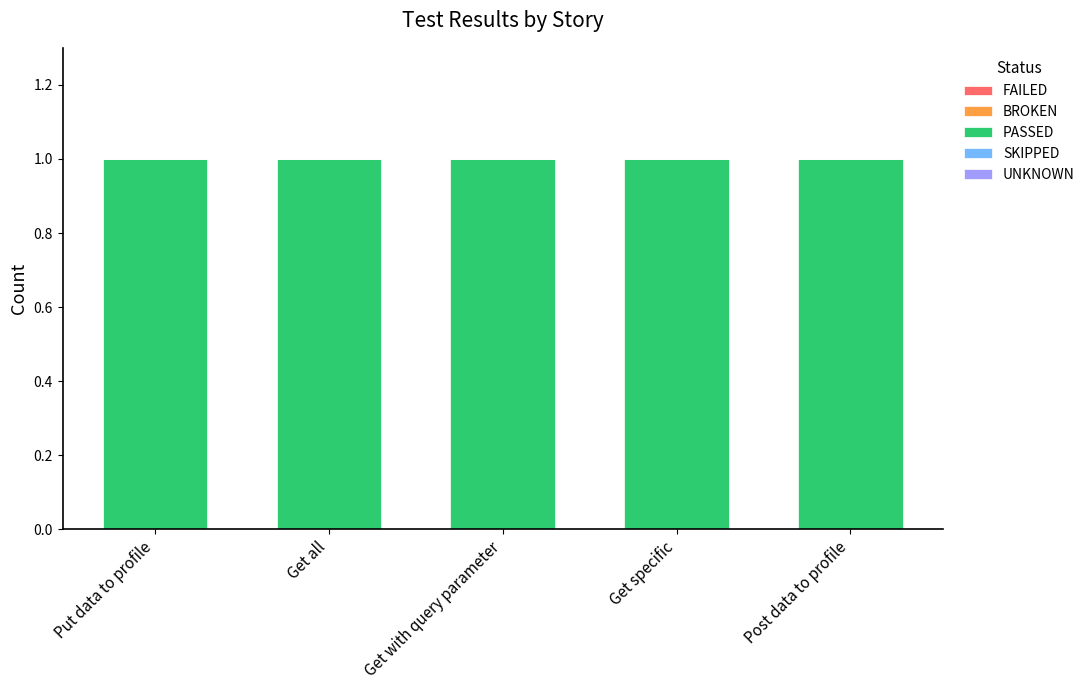

Does the chart contain any negative values?

No